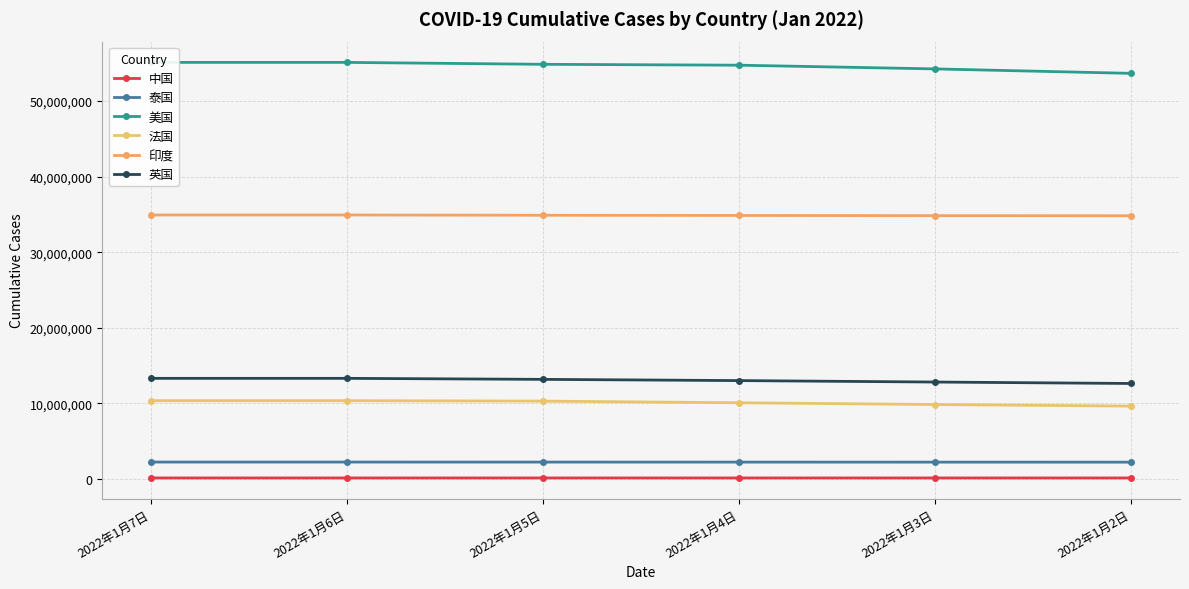

How many lines are shown in the chart?

6